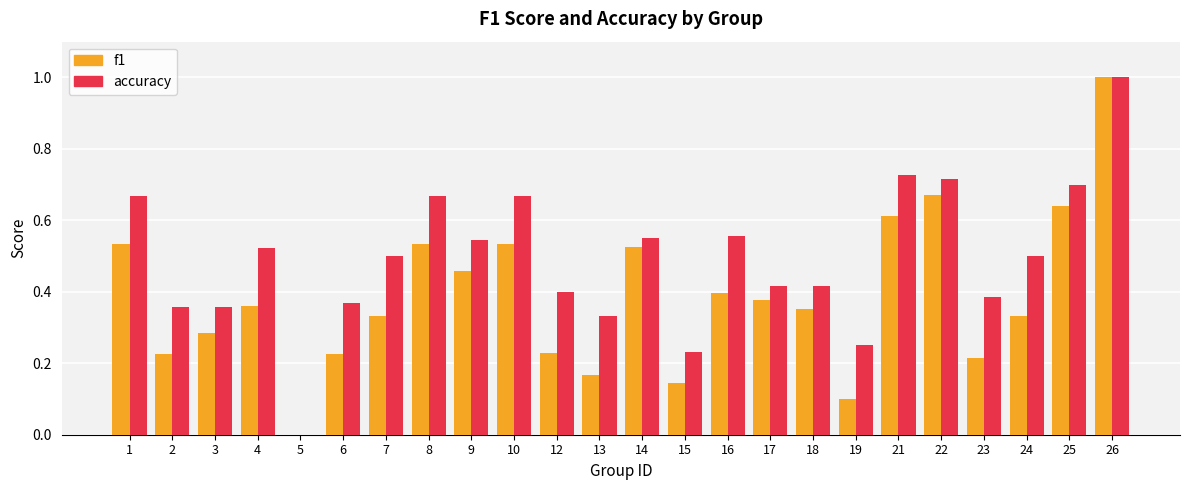

Which series changed the most between 4 and 12?

f1